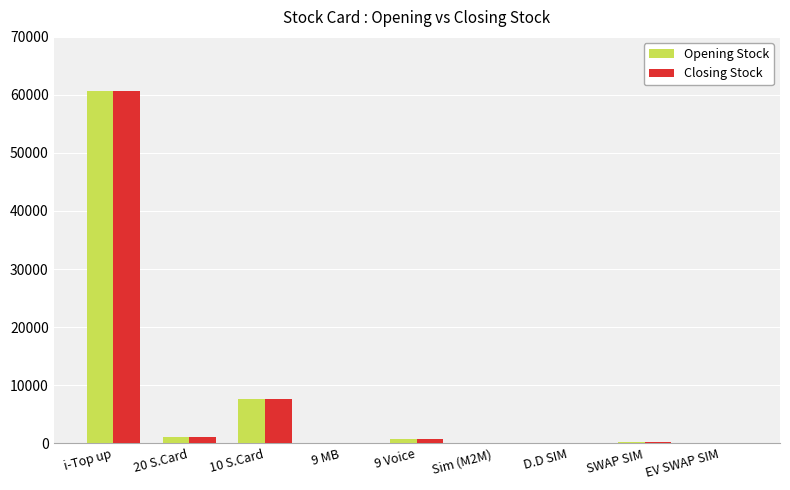

What is the sum of all Closing Stock values?

70294